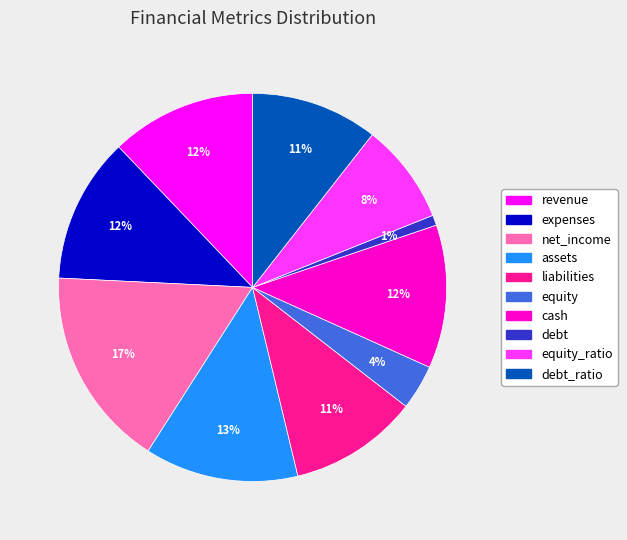

Is there a majority slice in this chart?

No